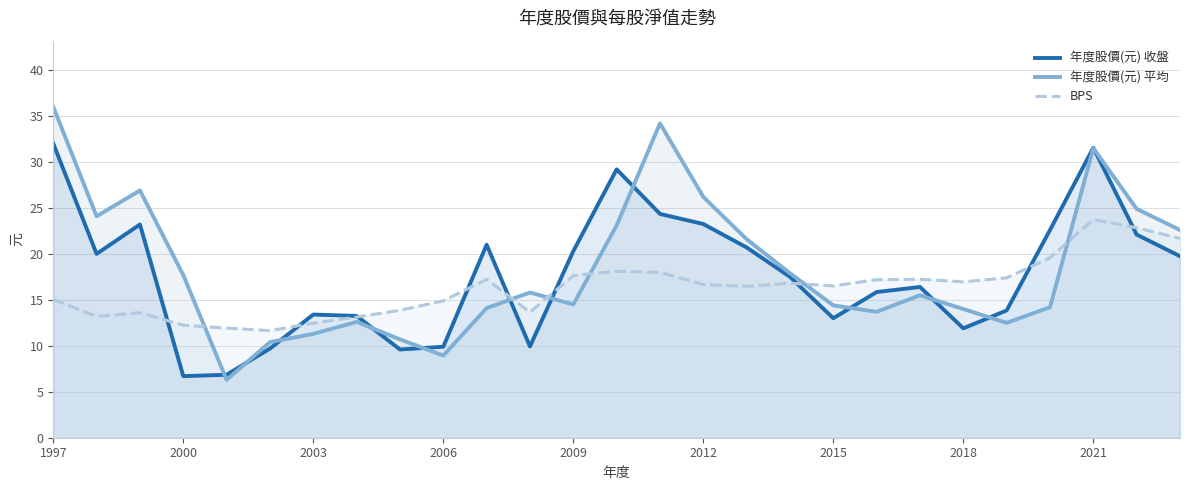

What is the highest value of the 年度股價(元) 平均 series?

36.0